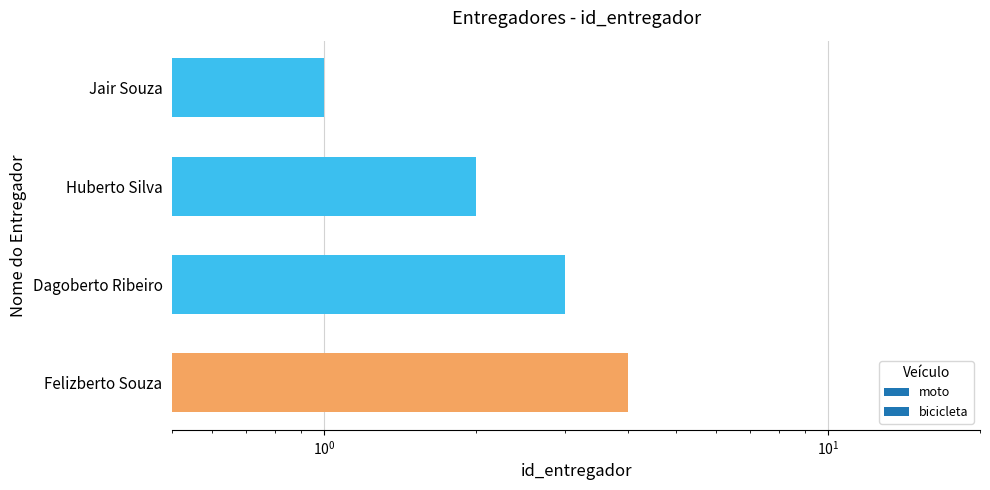

Count the number of values greater than 3.

1